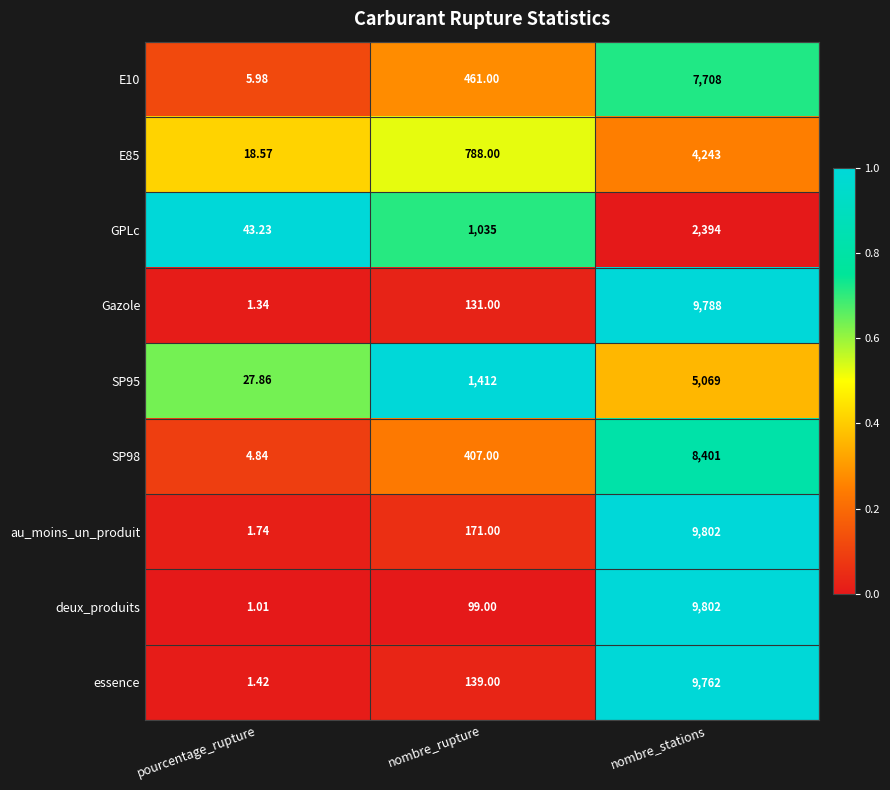

At which label is GPLc closest to 1218?

nombre_rupture